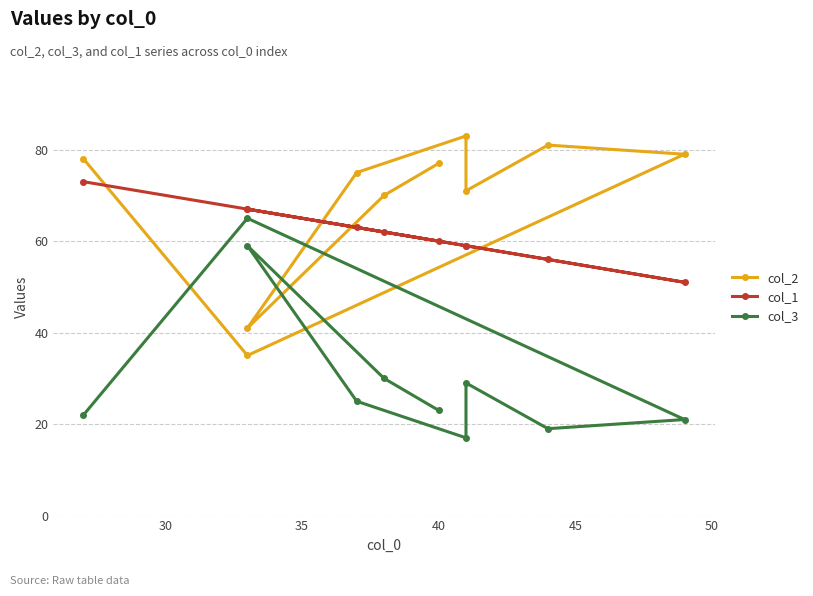

How many distinct data groups are displayed?

3